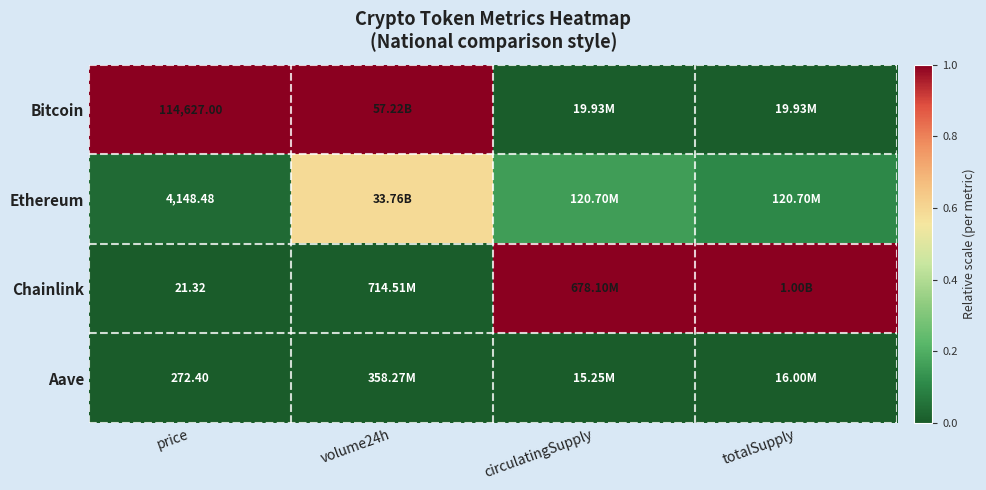

Between volume24h and totalSupply, which series saw the biggest shift?

Bitcoin